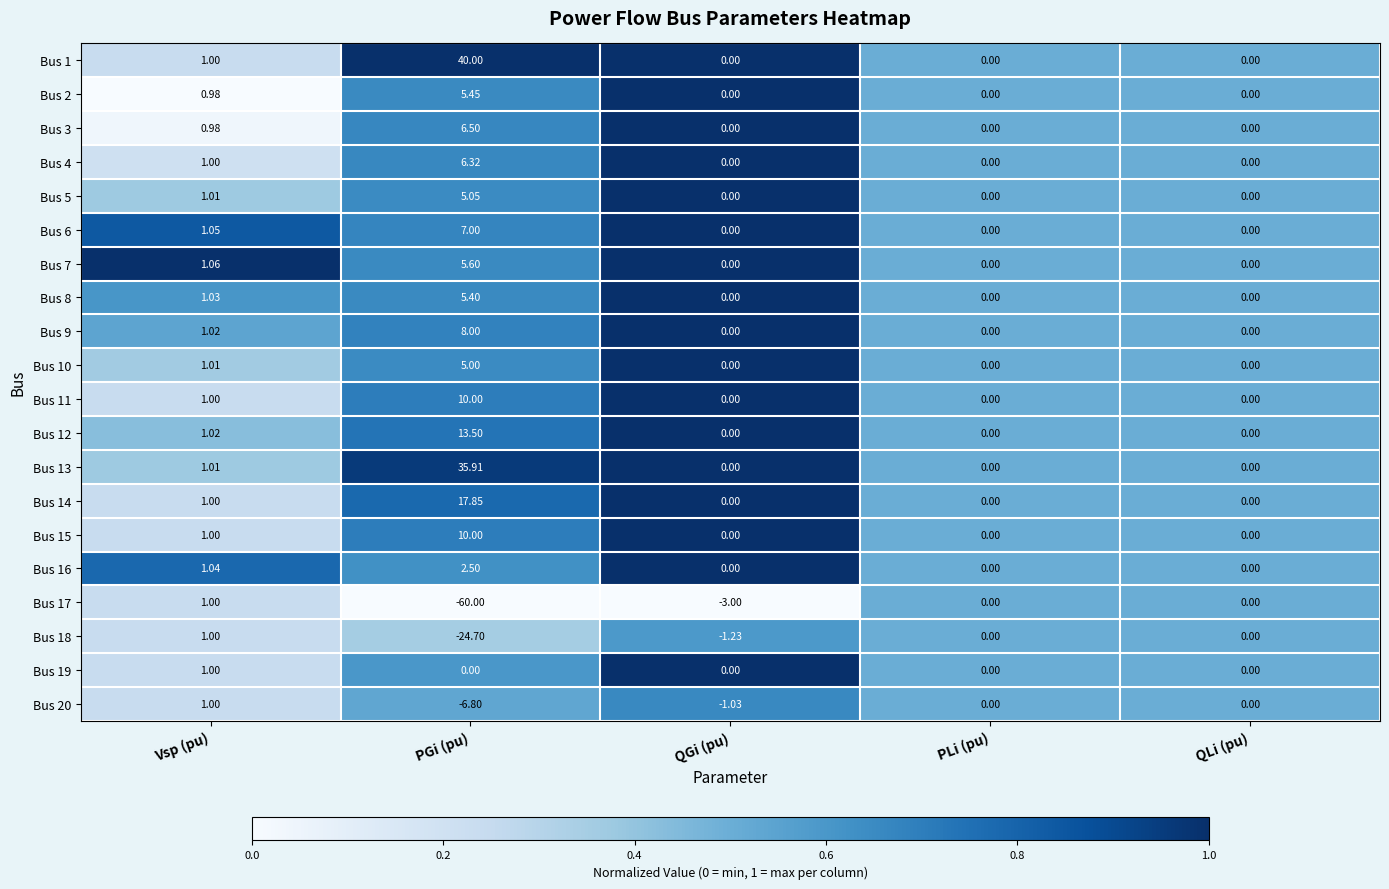

At which category is the sum across all series the highest?

PGi (pu)